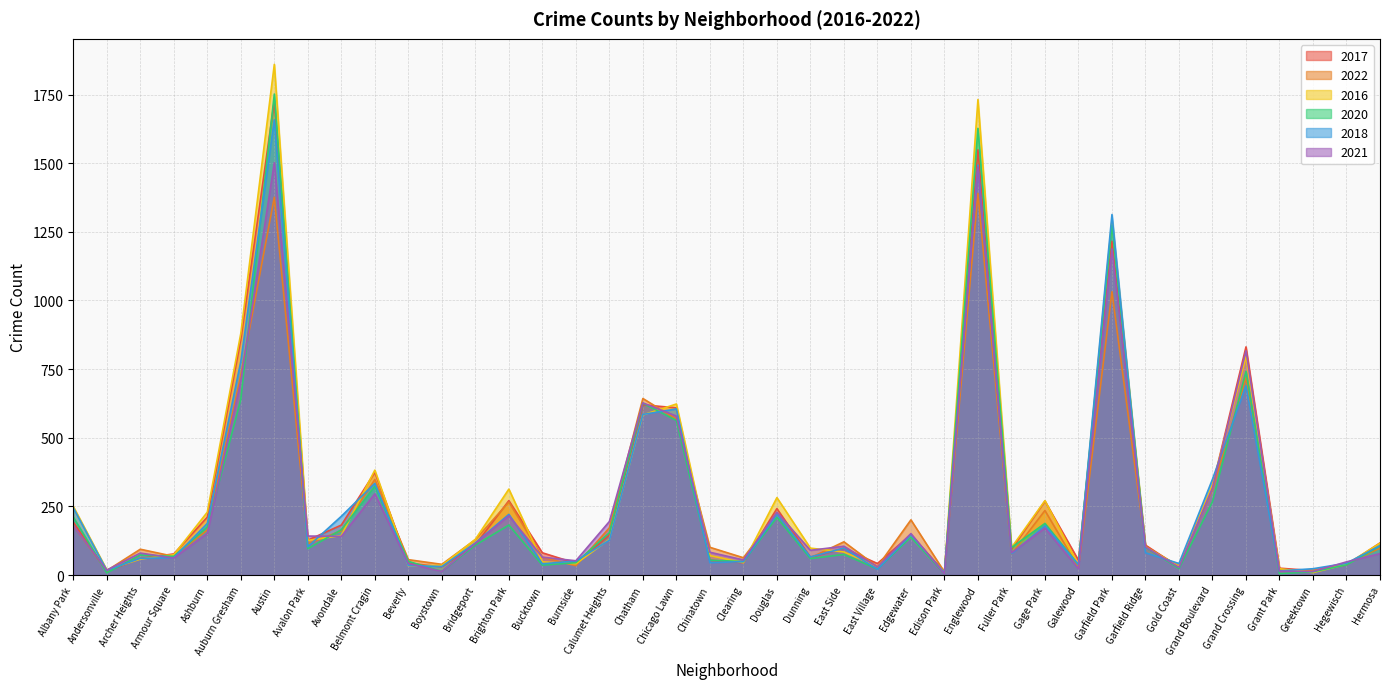

How many times do 2020 and 2018 cross each other?

17